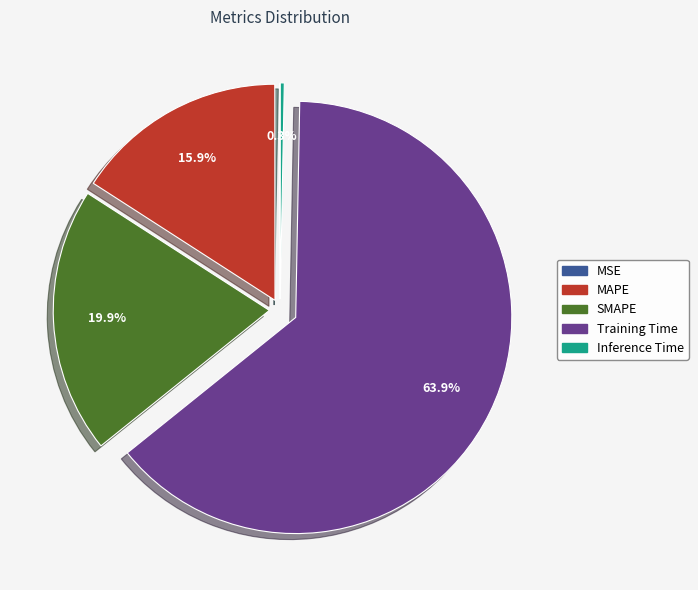

Which slice represents more than half of the pie?

Training Time